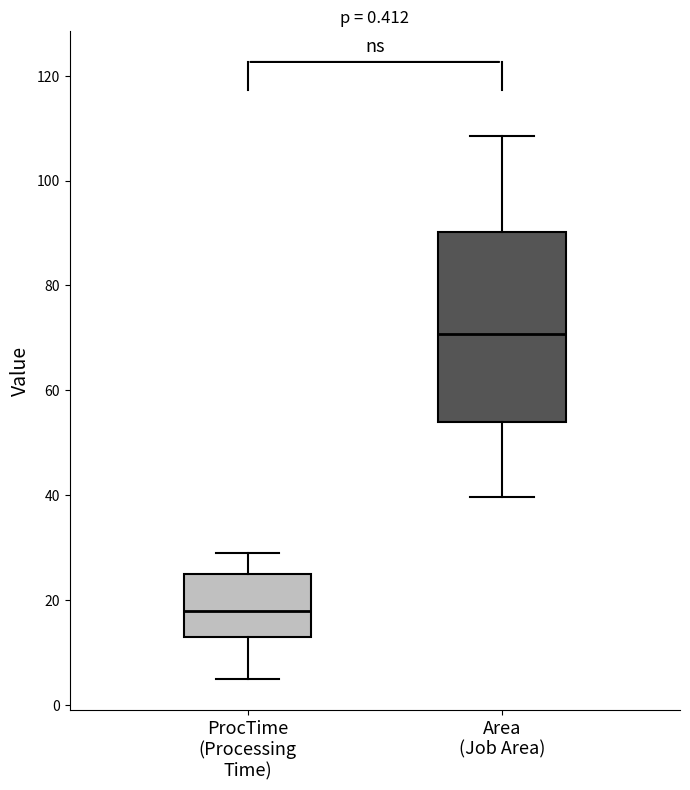

Comparing the boxes themselves (not the whiskers), which one is the tallest?

Area (Job Area)